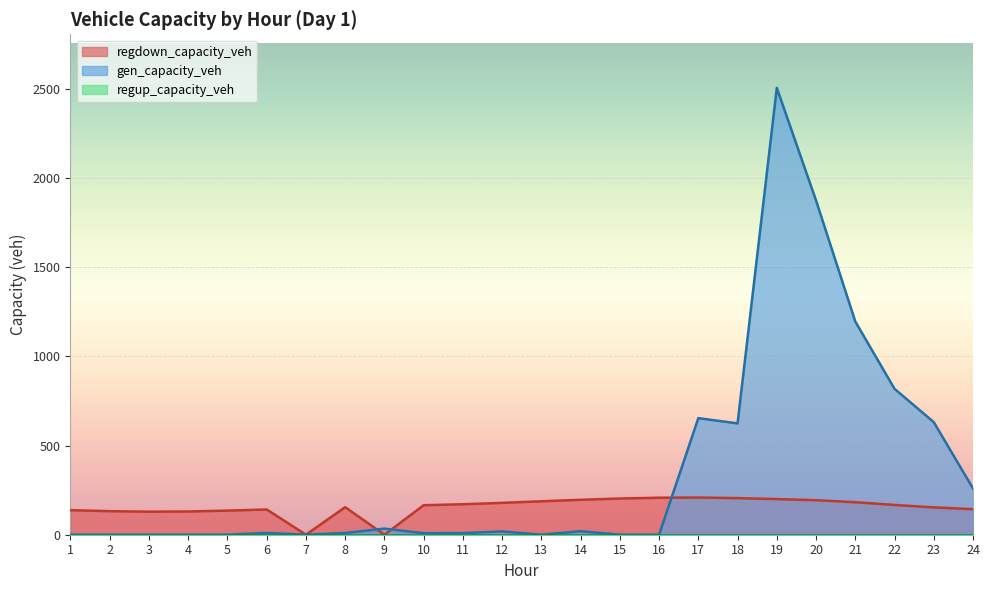

What is the maximum value shown in the chart?

2504.5